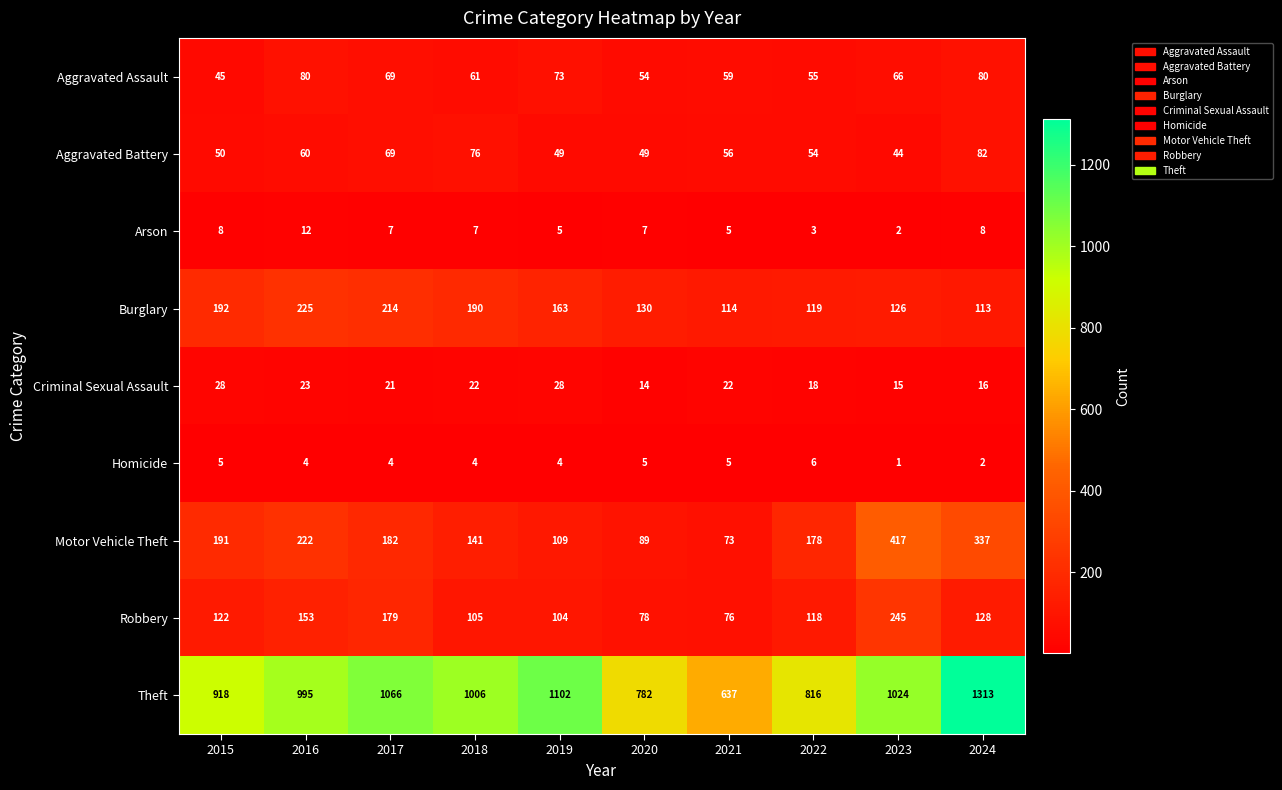

Which category has the highest value across all series?

2024